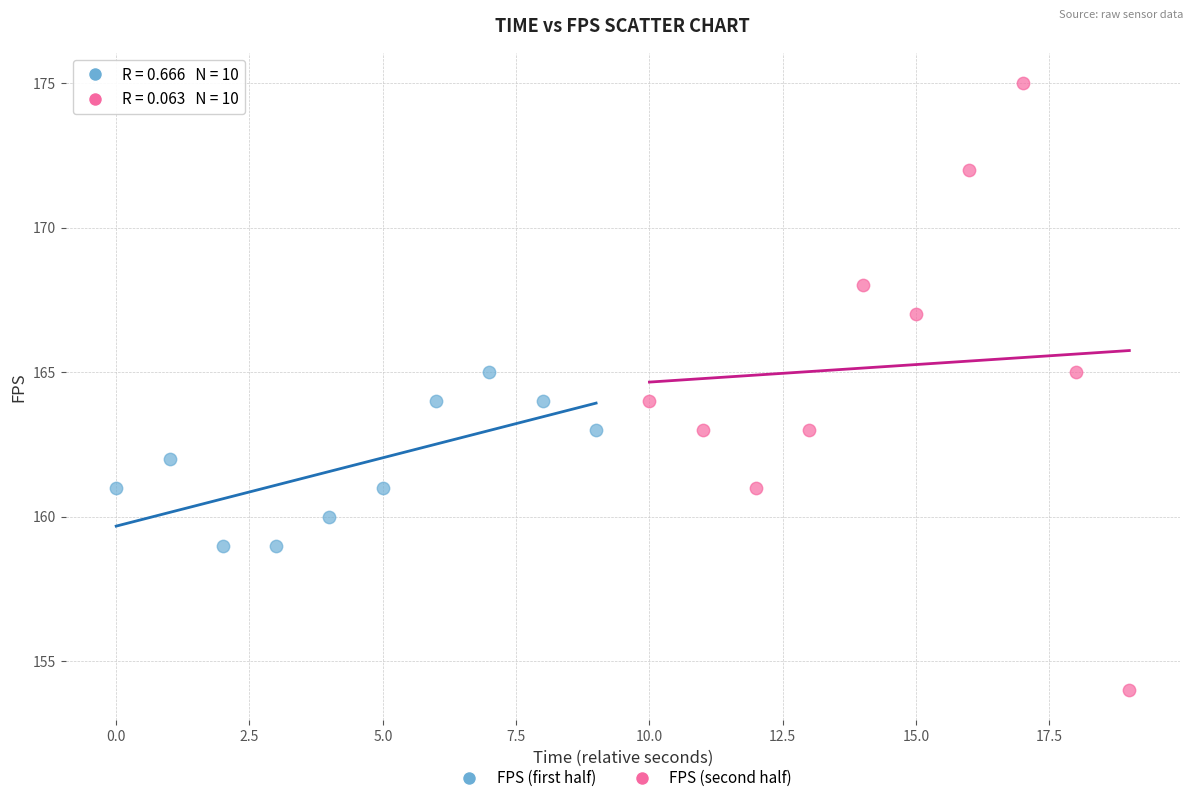

Which series contains the highest Y value?

FPS (second half)